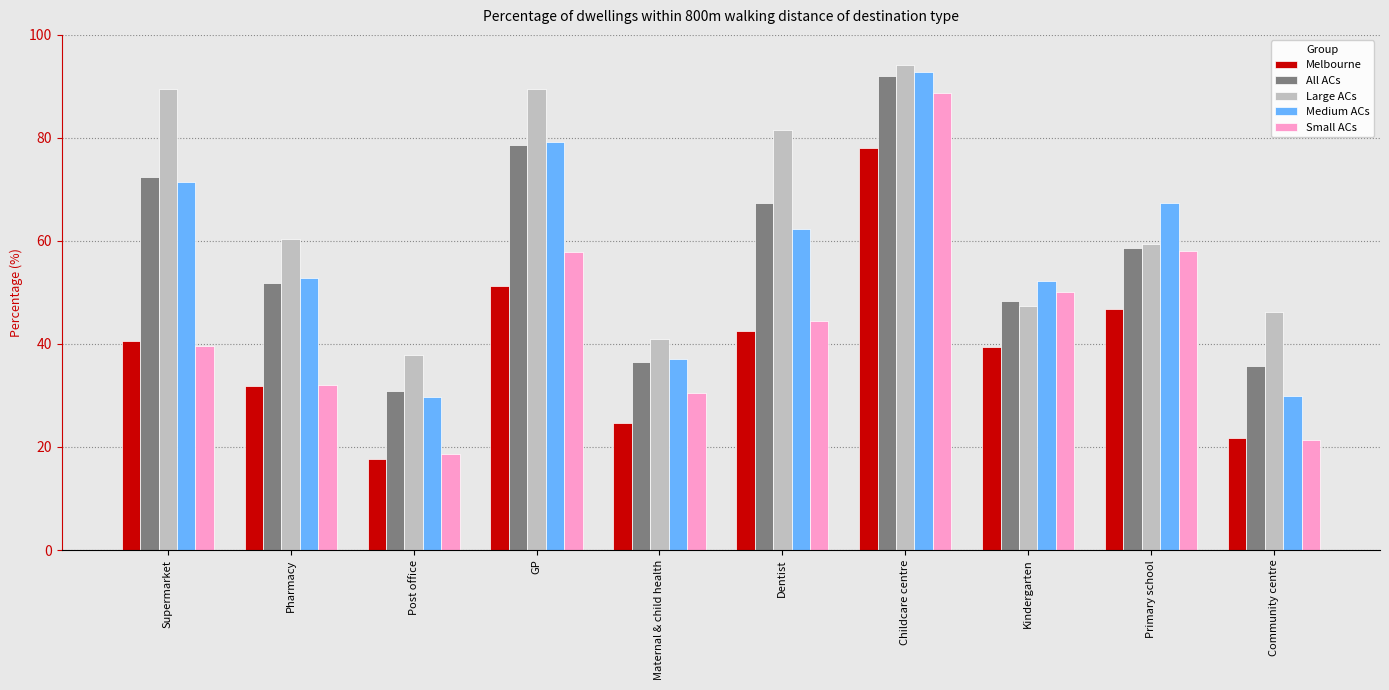

The Small ACs series shows 62.7 at Supermarket. True or false?

False